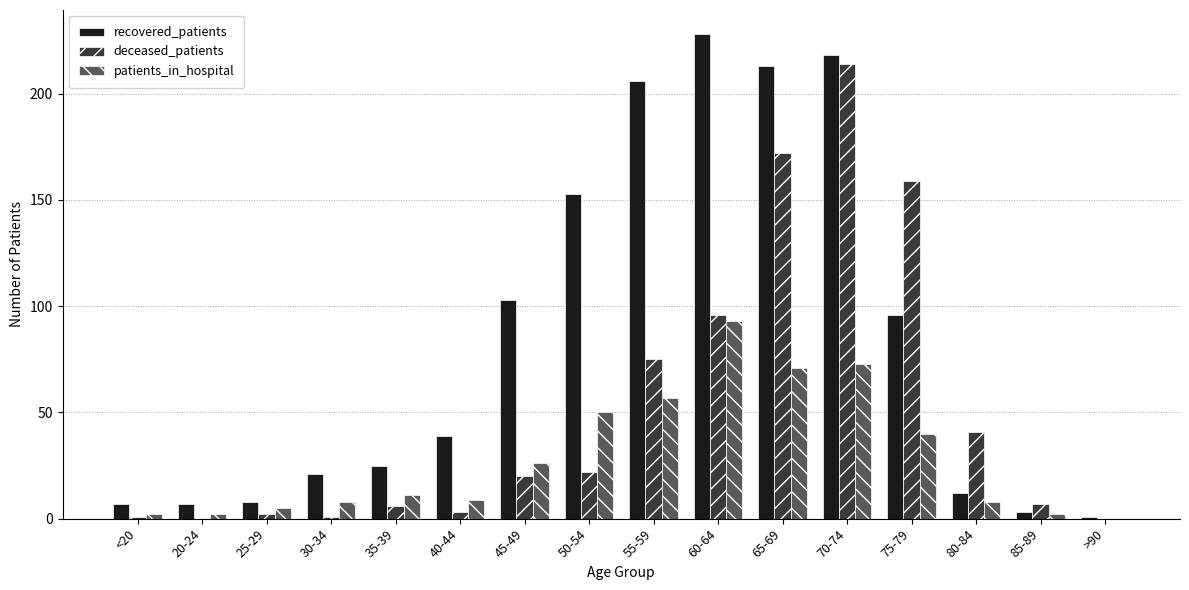

What is the sum of all patients_in_hospital values?

457